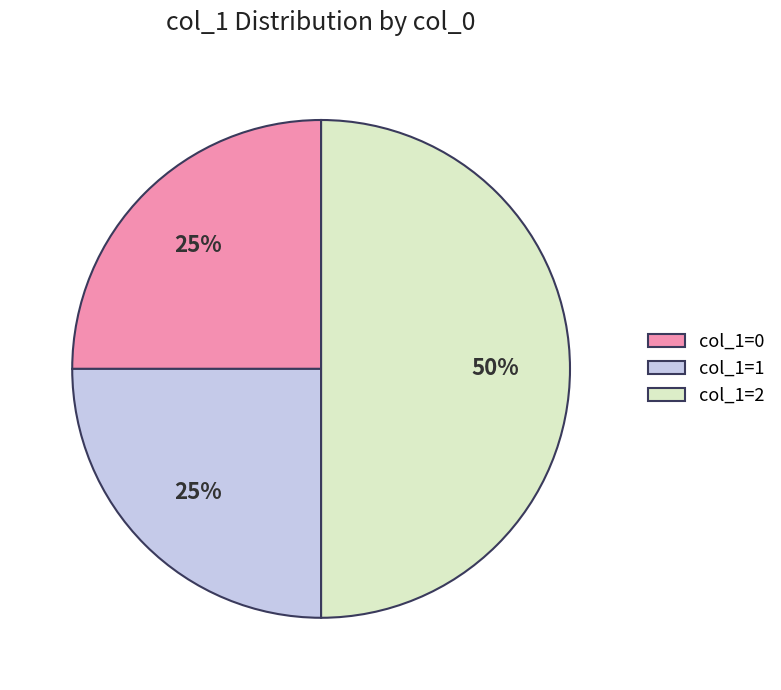

Between col_1=2 and col_1=1, which is larger?

col_1=2